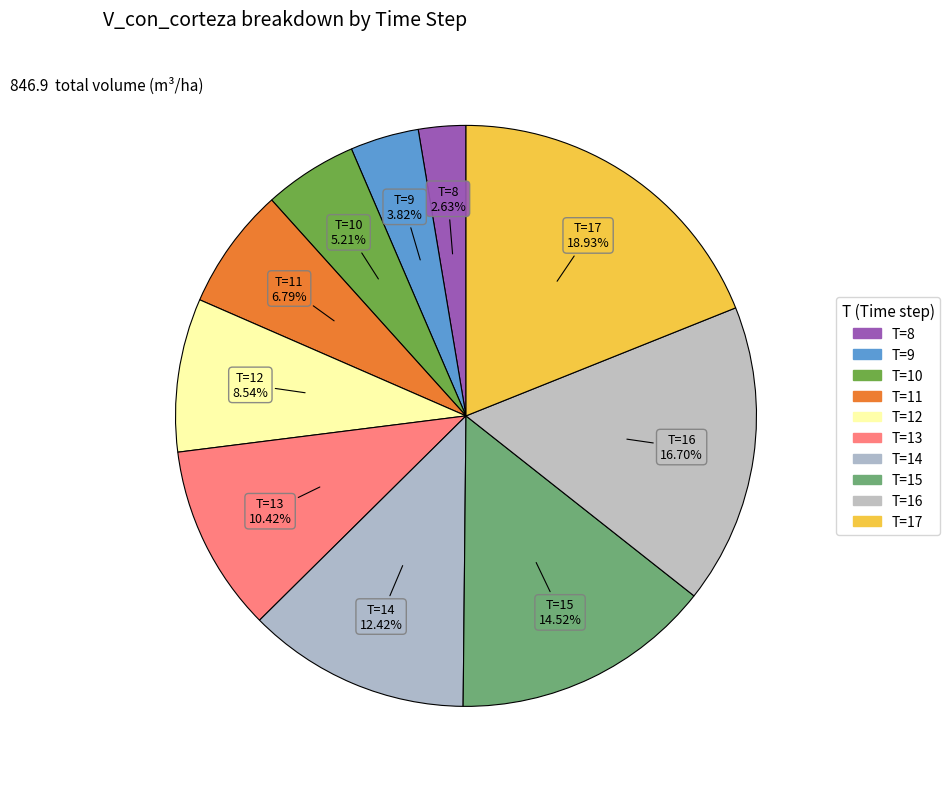

Is the sum of T=16 and T=12 greater than half?

No